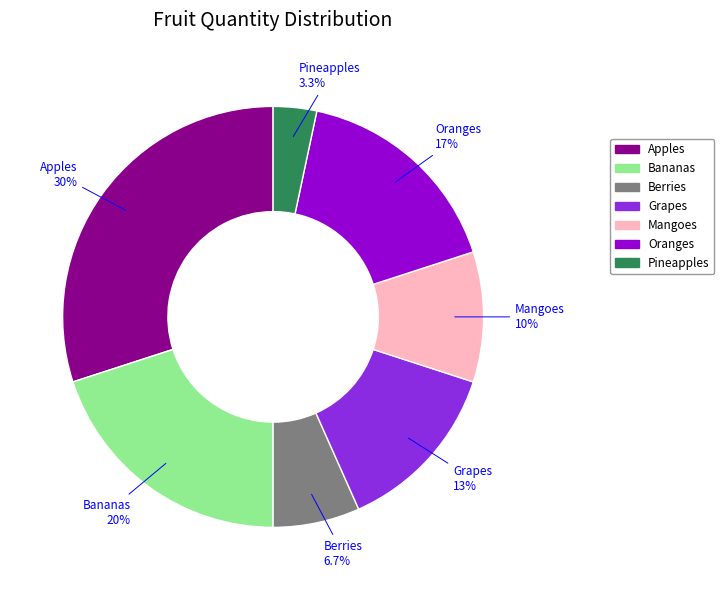

To the nearest percent, what percentage of the pie is Grapes?

13%